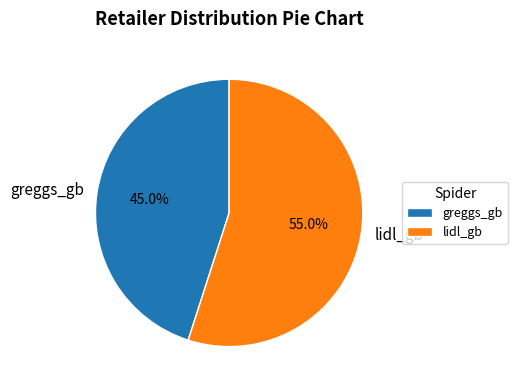

The lidl_gb slice represents 55% of the pie. True or false?

True